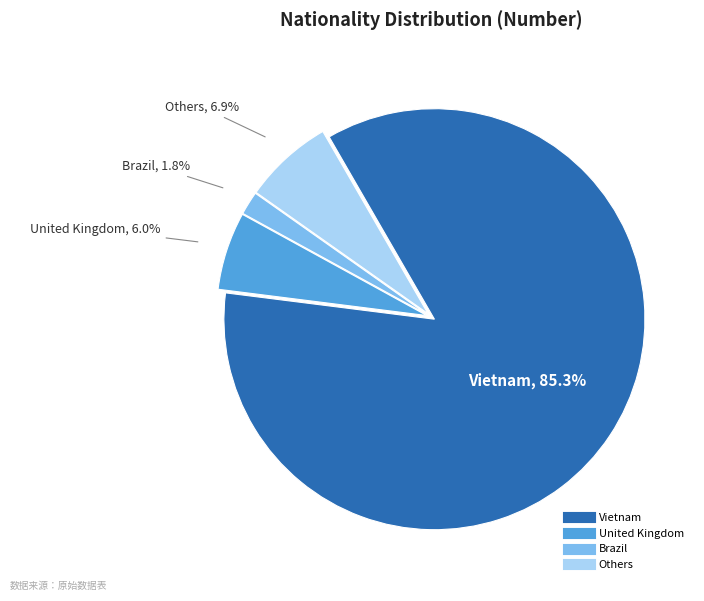

What percentage is the Others slice, to the nearest percent?

7%